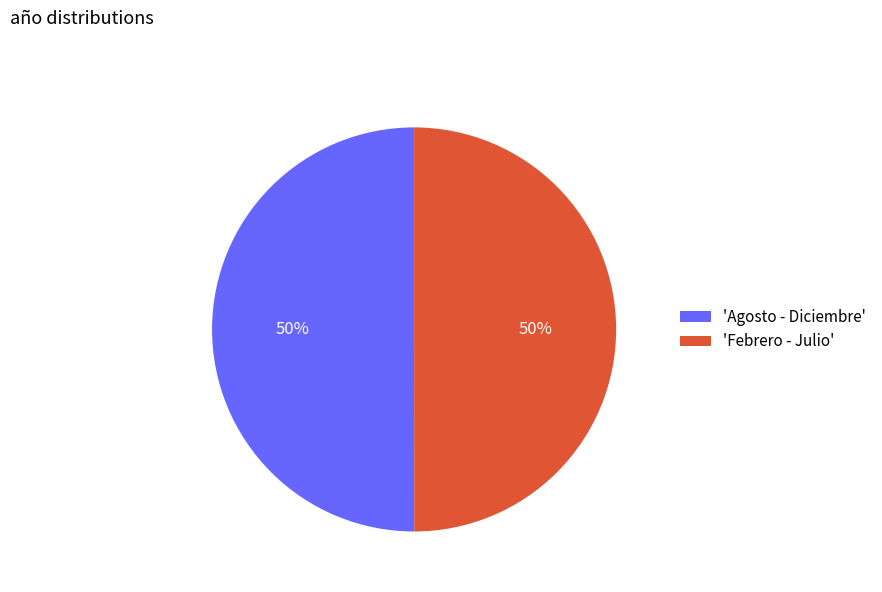

How many slices are in this pie chart?

2